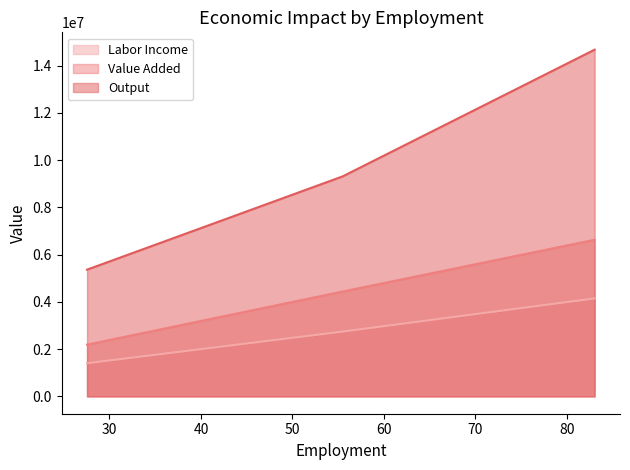

Does the chart display data point markers on the line(s)?

No